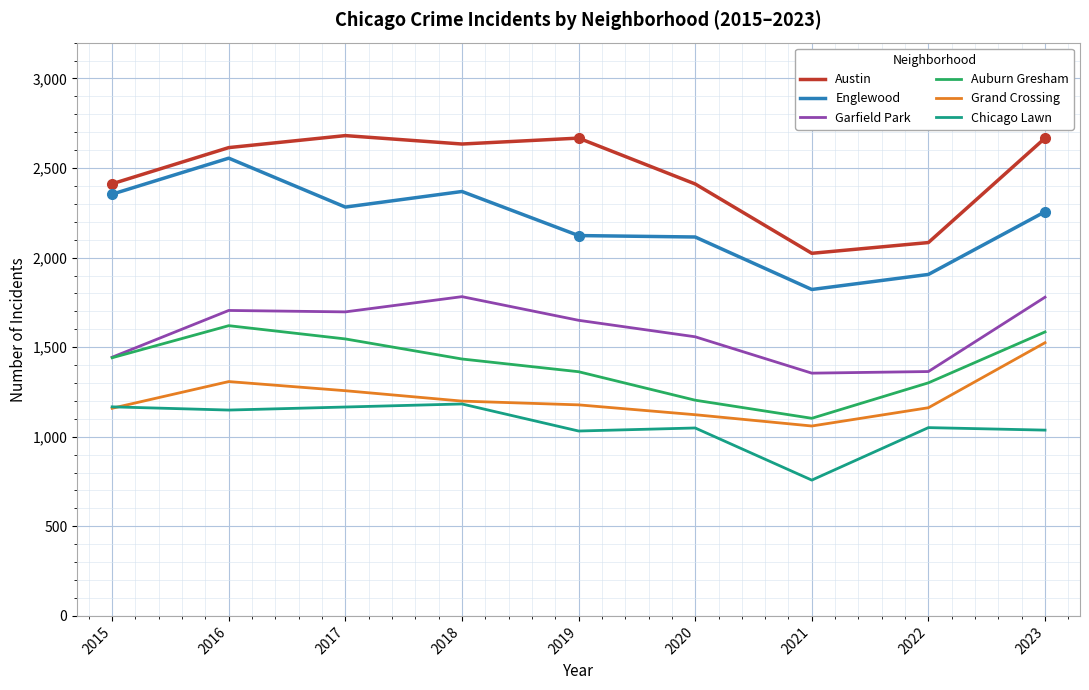

List the series in order of their peak value, highest first.

Austin, Englewood, Garfield Park, Auburn Gresham, Grand Crossing, Chicago Lawn